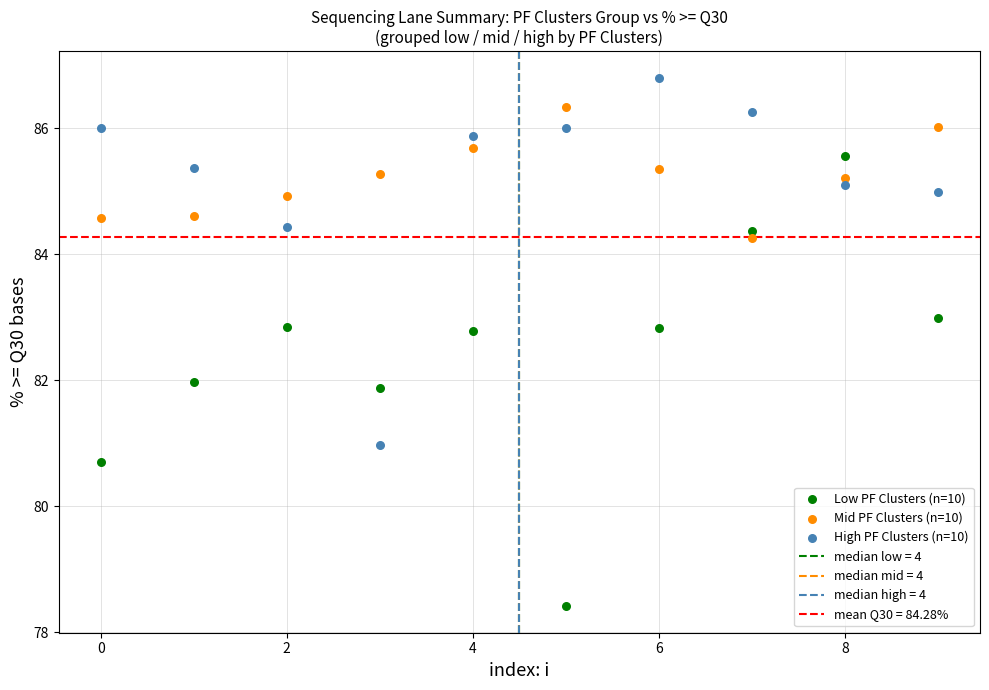

Across all data points, what is the range of Y values (max minus min)?

8.4